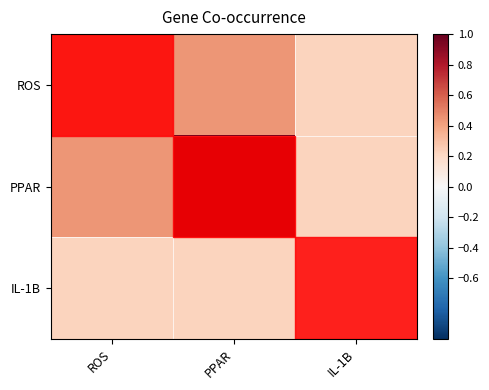

What is the greatest value displayed?

1.0